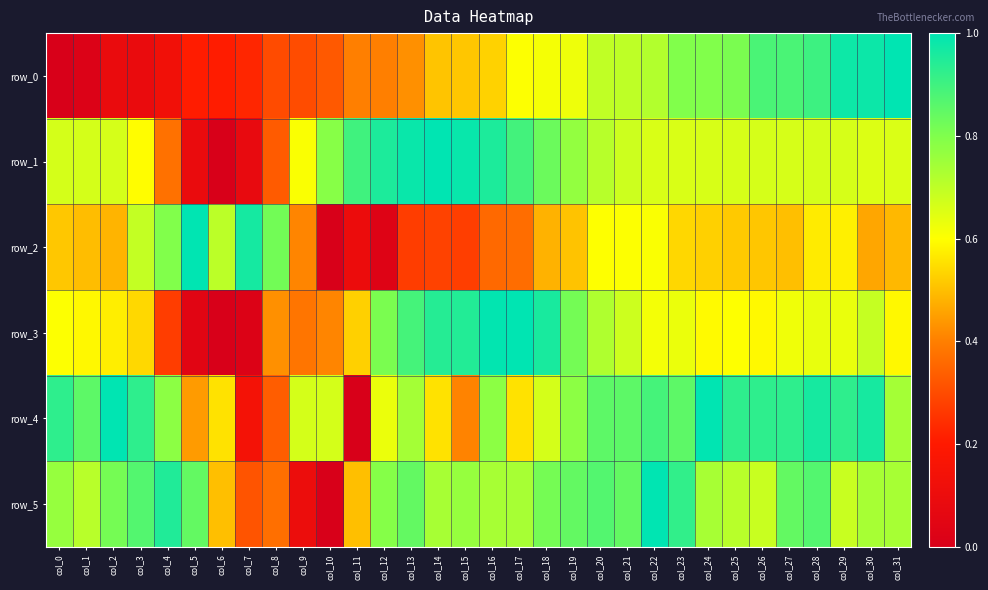

Rank the categories by row_4 value from highest to lowest.

col_2, col_24, col_28, col_30, col_0, col_3, col_25, col_26, col_27, col_29, col_22, col_1, col_20, col_21, col_23, col_4, col_16, col_19, col_13, col_31, col_9, col_10, col_18, col_12, col_6, col_14, col_17, col_5, col_15, col_8, col_7, col_11